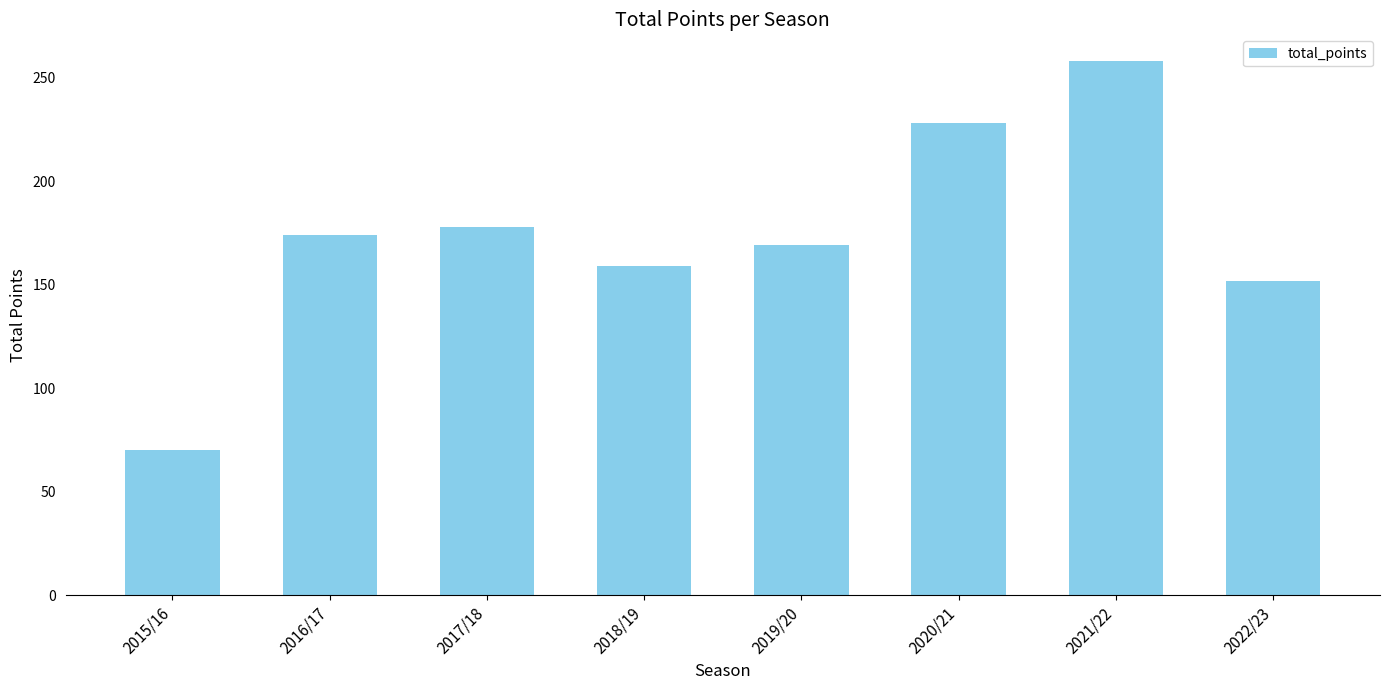

How many distinct data groups are displayed?

1